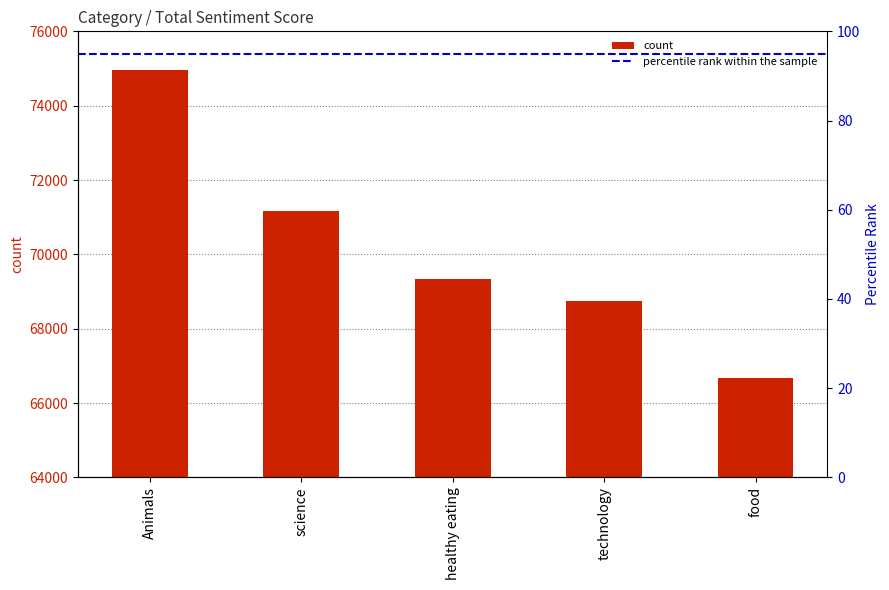

What is the maximum value shown in the chart?

74965